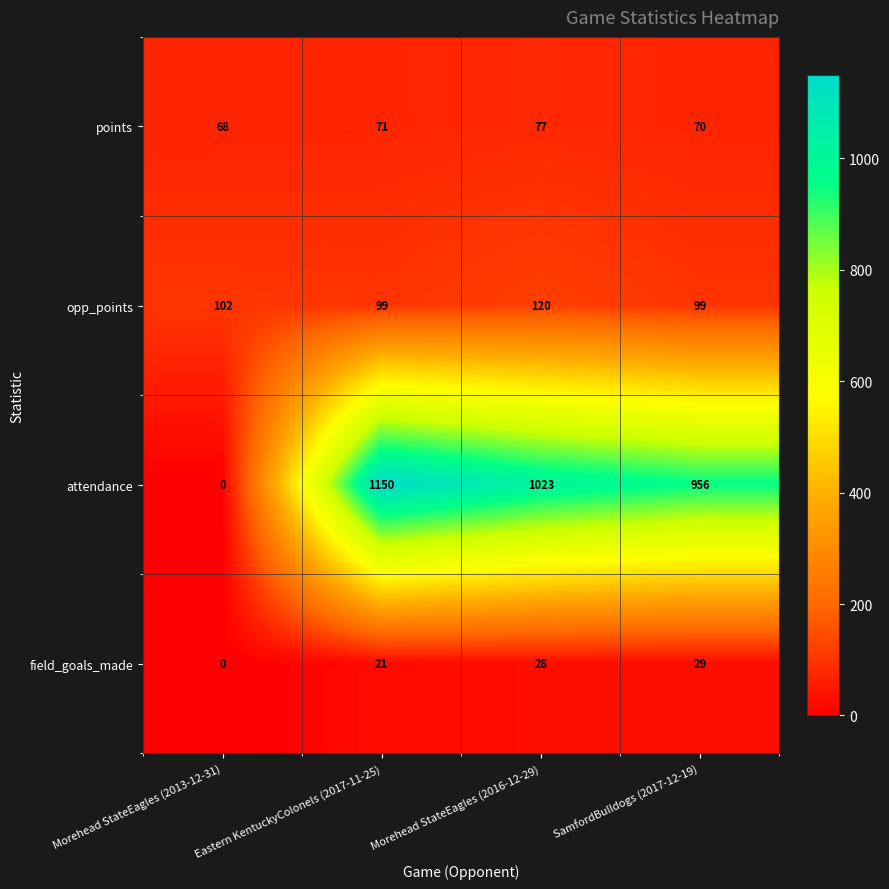

Which category has the highest value across all series?

Eastern KentuckyColonels (2017-11-25)